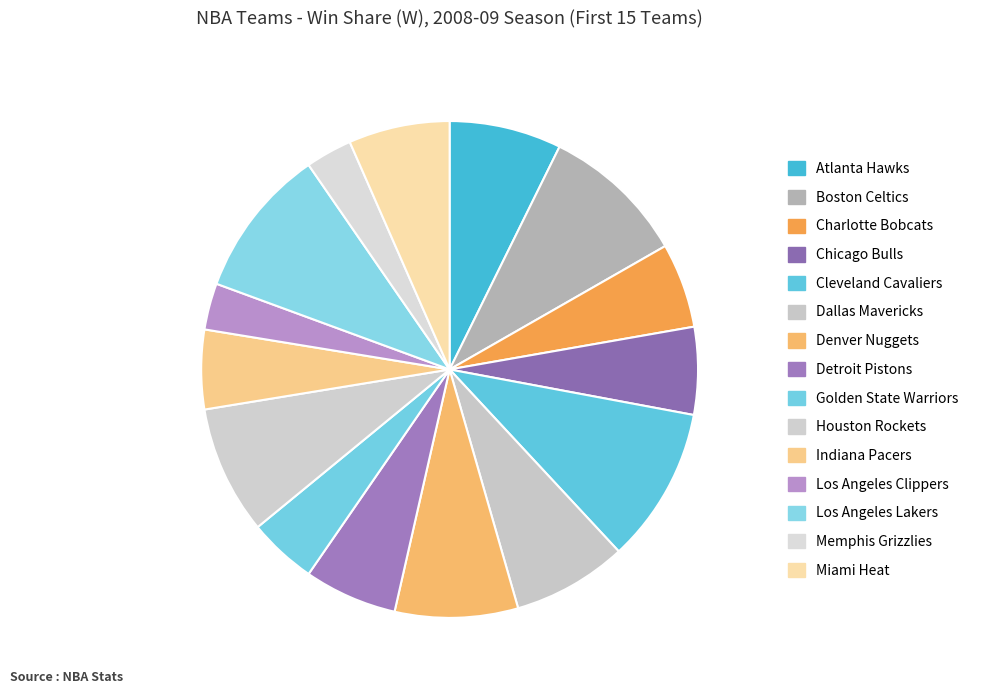

To the nearest percent, what is the combined percentage of Cleveland Cavaliers and Detroit Pistons?

16%